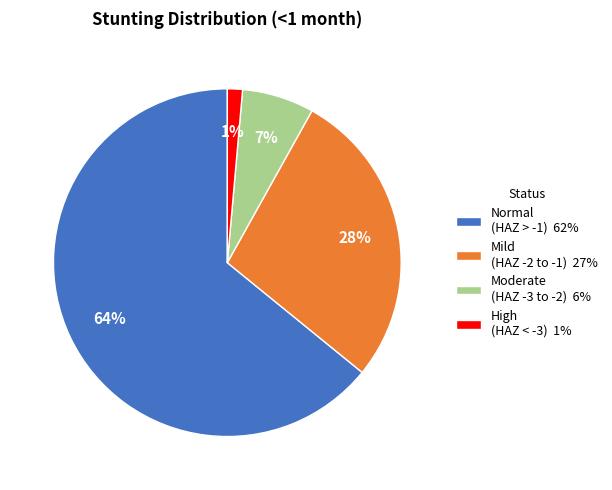

How many slices are in this pie chart?

4